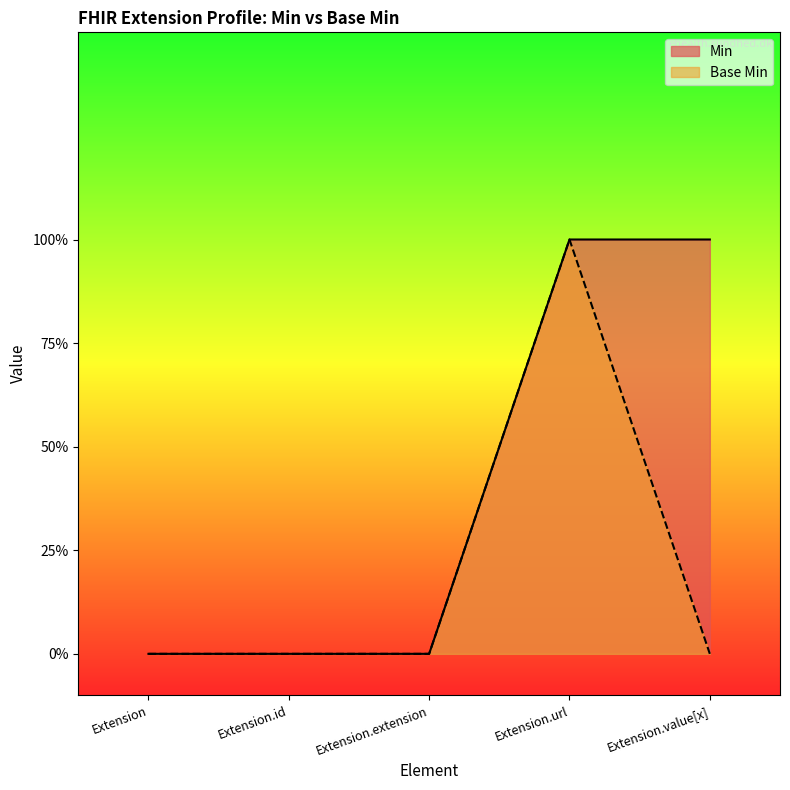

How many positive values does the Base Min series have?

1